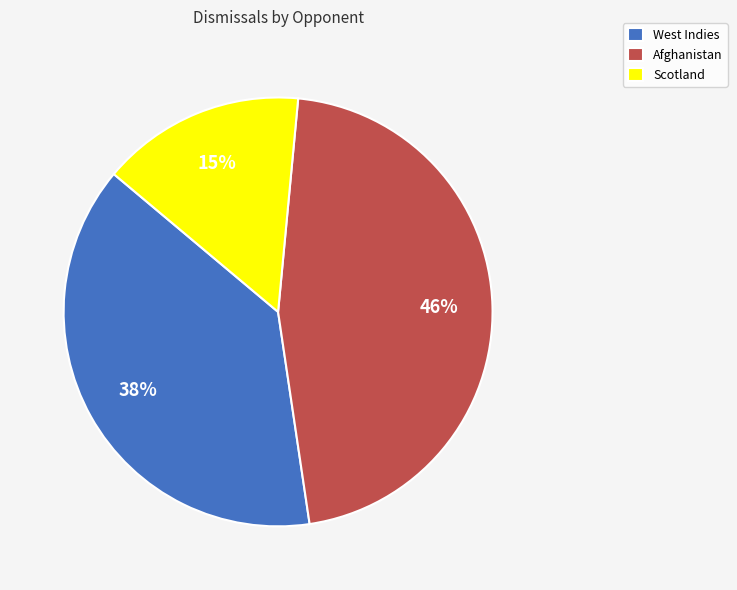

Between West Indies and Afghanistan, which is larger?

Afghanistan